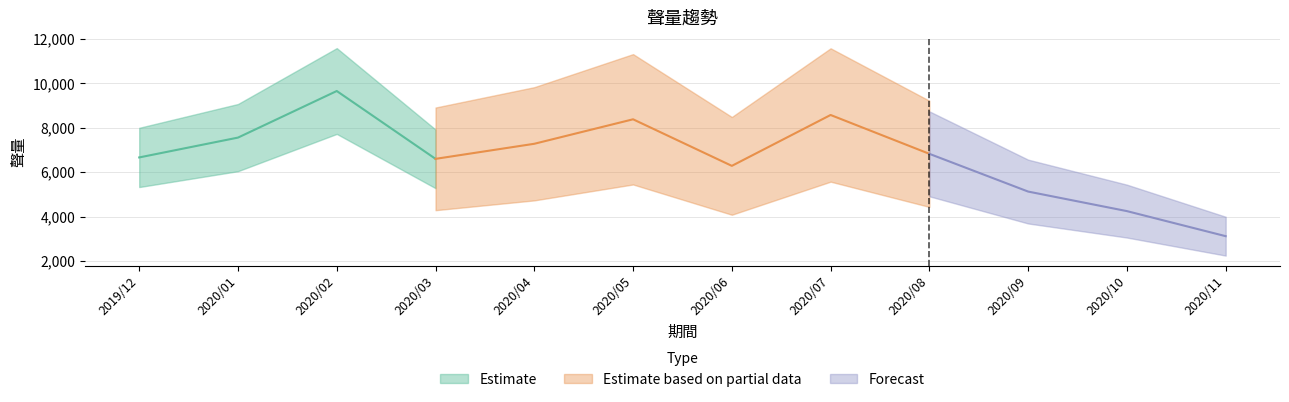

What is the change in value from 2020/07 to 2020/10?

-4323